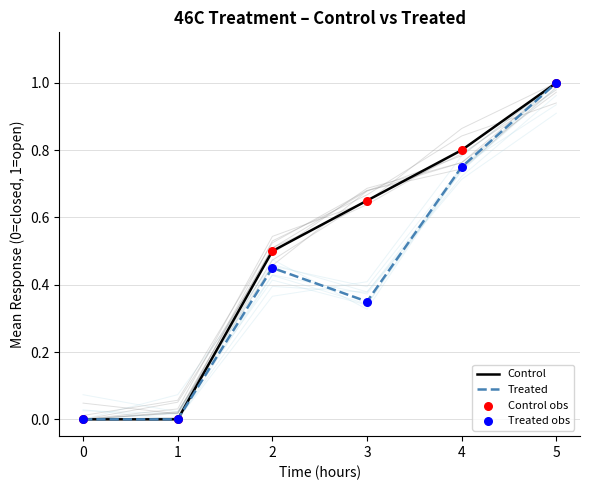

At which category is the sum across all series the highest?

5